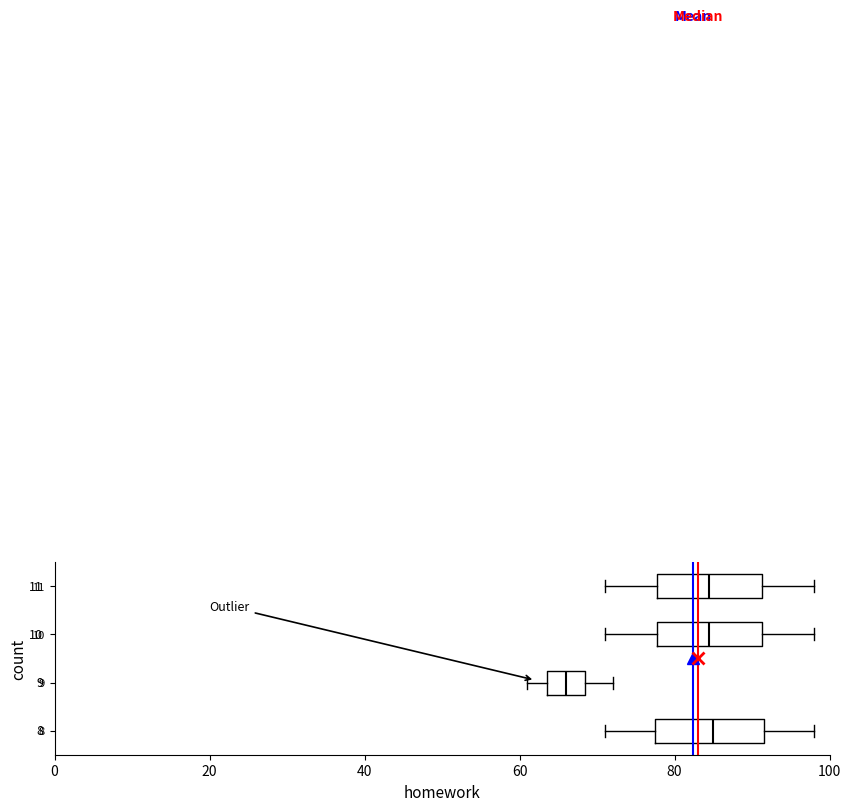

Which box's median line is the furthest to the left?

9